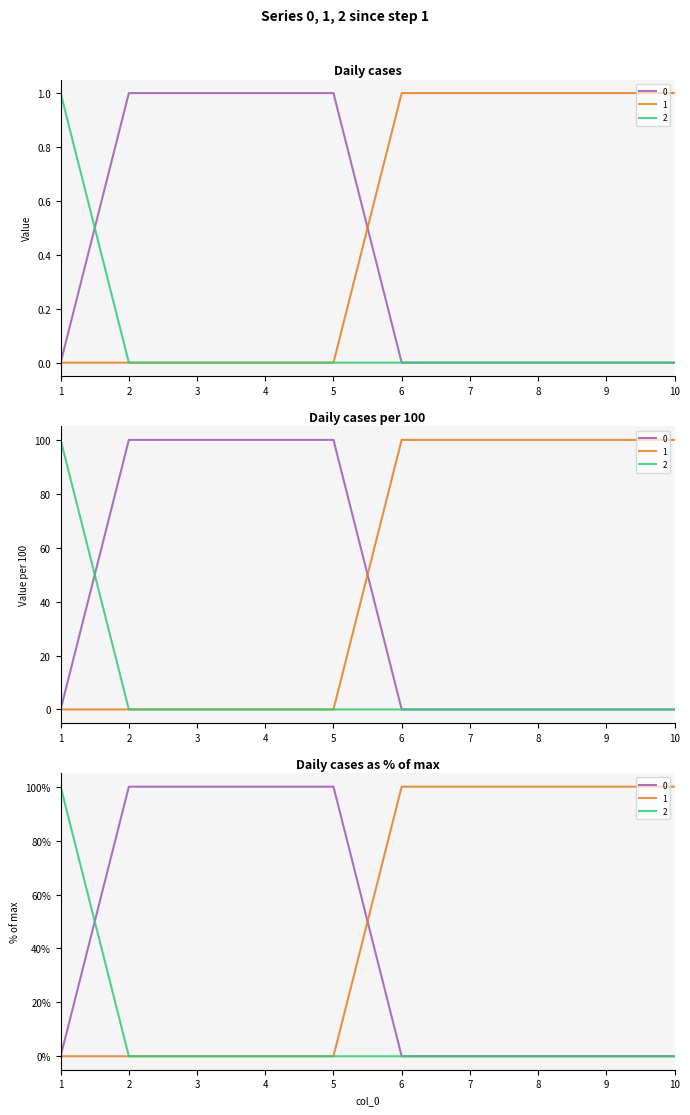

True or false: 1 and 2 cross at least once.

False